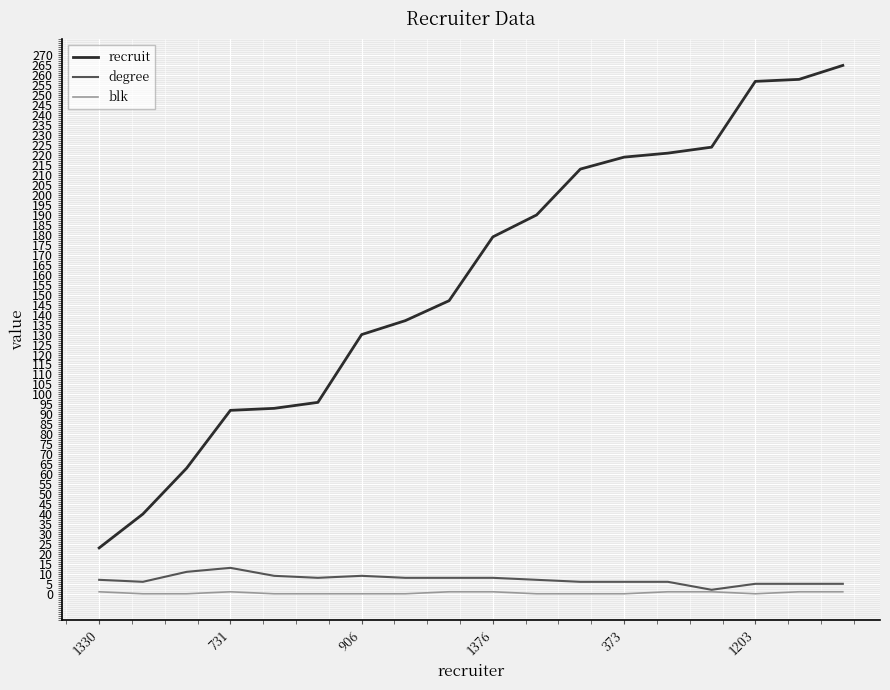

What is the maximum value shown in the chart?

265